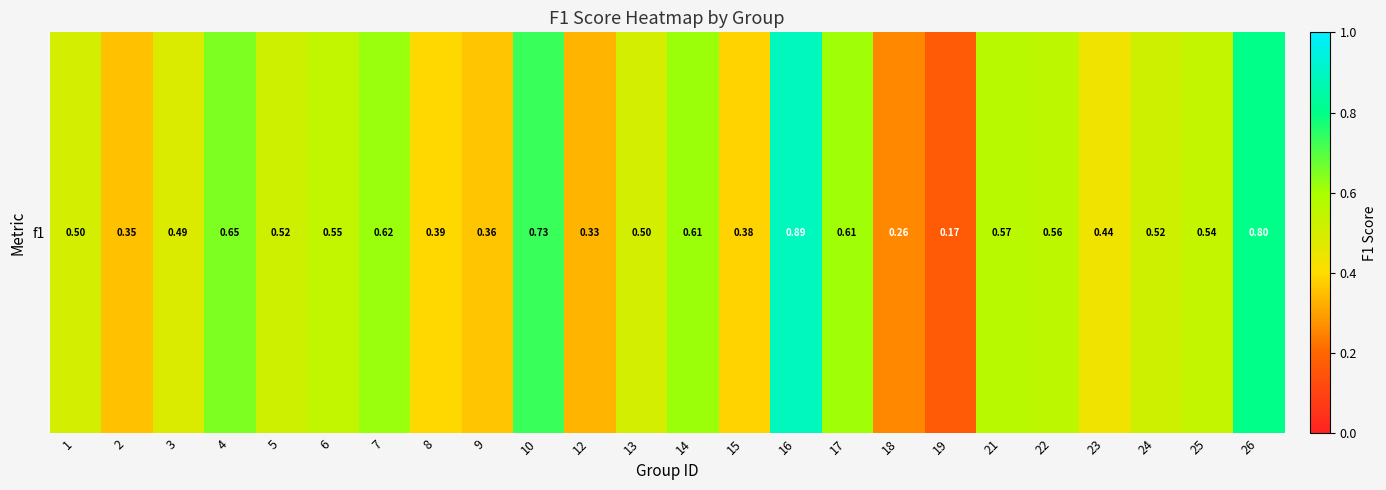

Which has a higher value, 7 or 1?

7